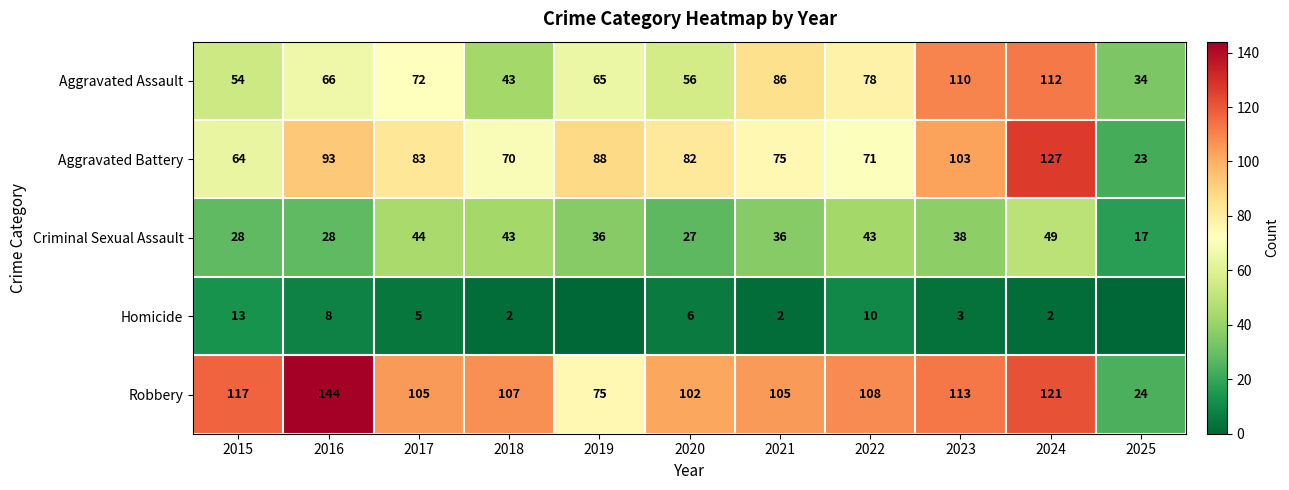

What is the highest value of the Robbery series?

144